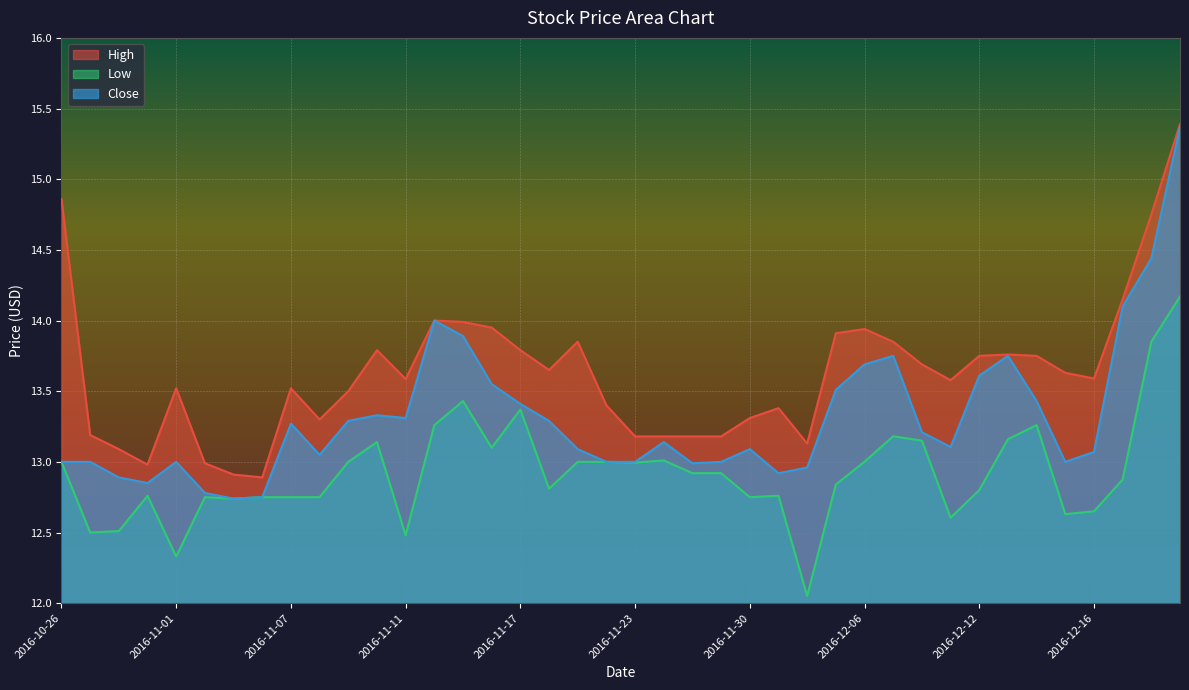

How many lines are shown in the chart?

3